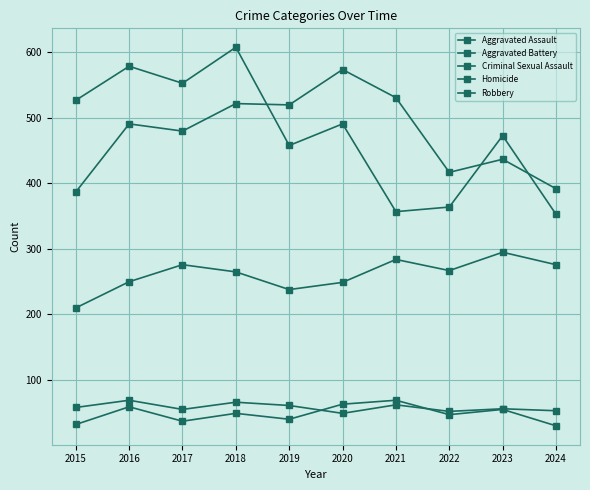

In Aggravated Assault, how many points are lower than both neighbors (excluding endpoints)?

2